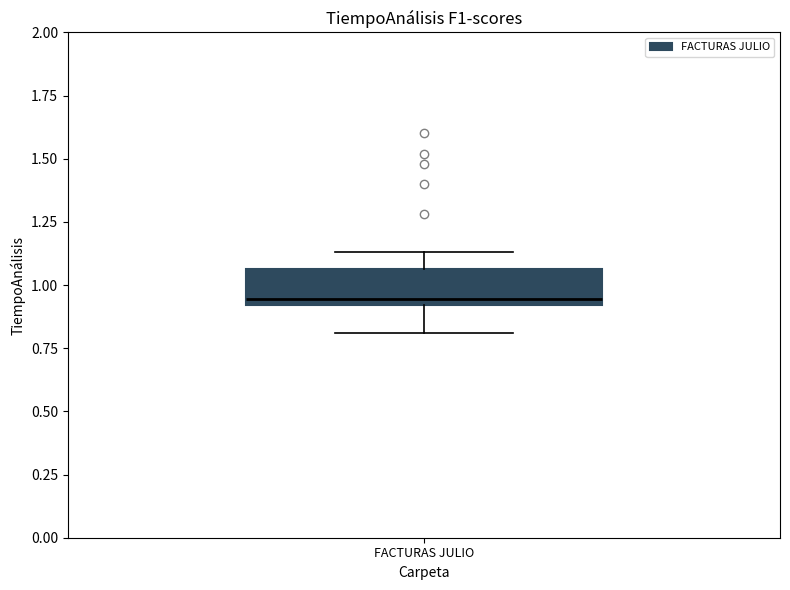

Where does the lower whisker of the box for FACTURAS JULIO end on the y-axis? The values are not printed on the chart, so give them approximately, as read against the axis.

0.80